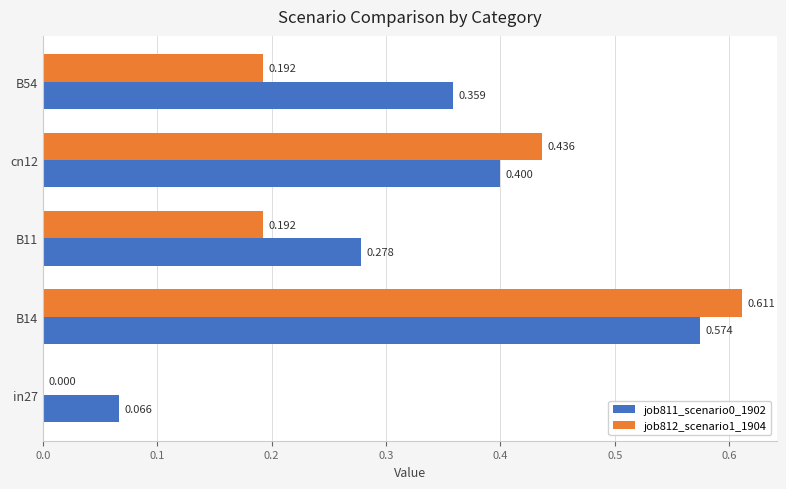

Is the value of job812_scenario1_1904 at B14 greater than the value of job811_scenario0_1902 at B14?

Yes